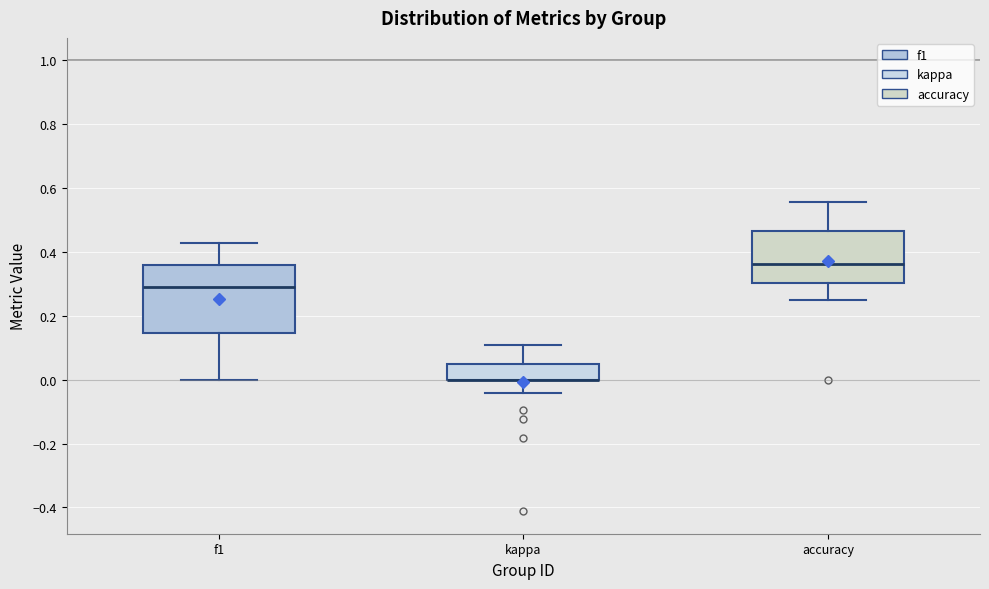

Reading left to right, read every box against the y-axis: the position of its median line, the range the box covers, and the ends of its whiskers. The values are not printed on the chart, so give them approximately, as read against the axis.

f1: median 0.30, box 0.14 to 0.36, whiskers 0.00 to 0.42
kappa: median 0.00 (drawn on the box's lower edge), box 0.00 to 0.06, whiskers -0.04 to 0.10
accuracy: median 0.36, box 0.30 to 0.46, whiskers 0.26 to 0.56